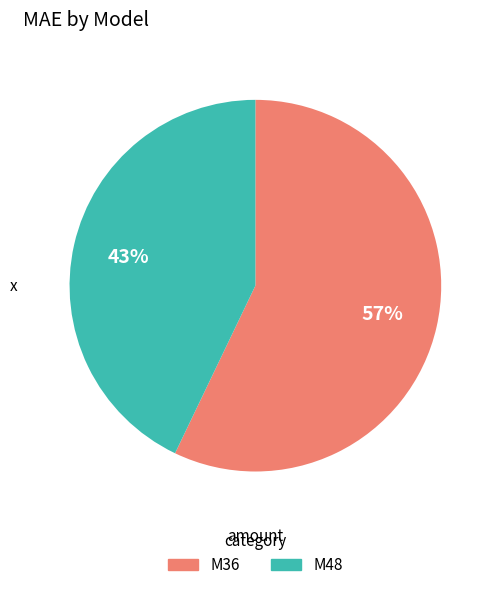

To the nearest percent, what is the difference between the largest and smallest slice percentages?

14%